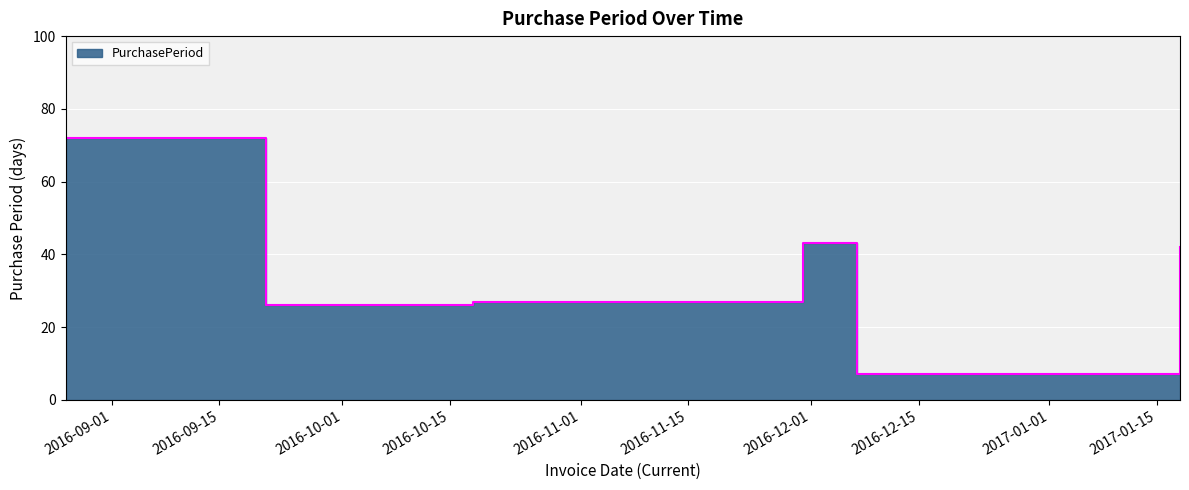

Reading left to right, what are all the values shown in this chart?

72	26	27	43	7	42